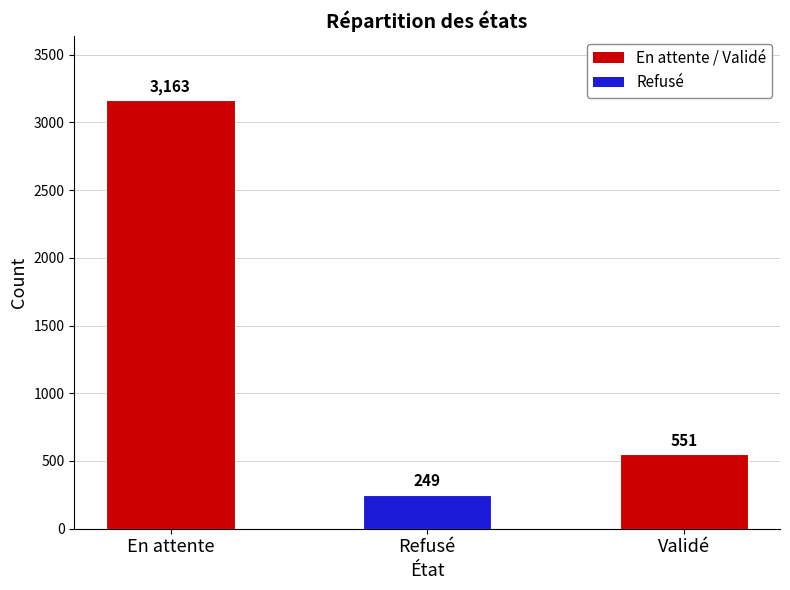

Reading left to right, what are all the values shown in this chart?

En attente=3163	Refusé=249	Validé=551